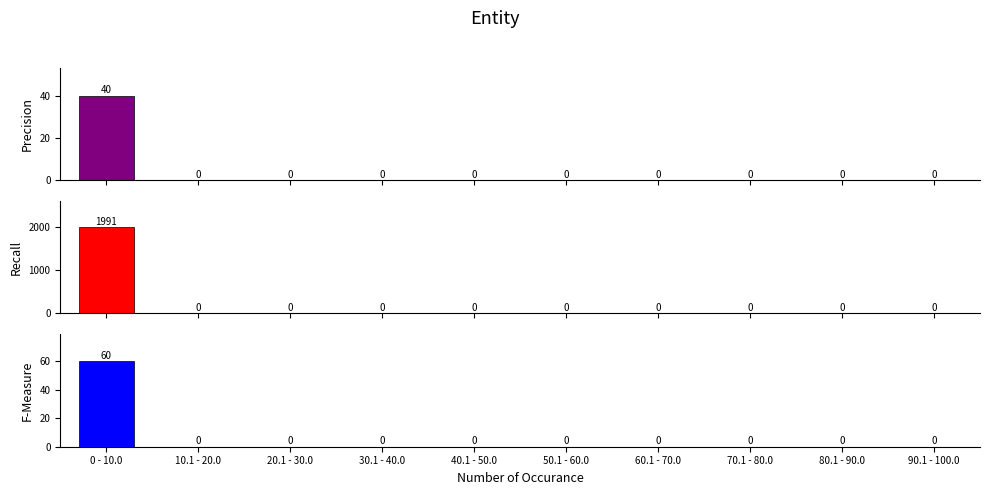

What position from the left is 80.1 - 90.0?

9